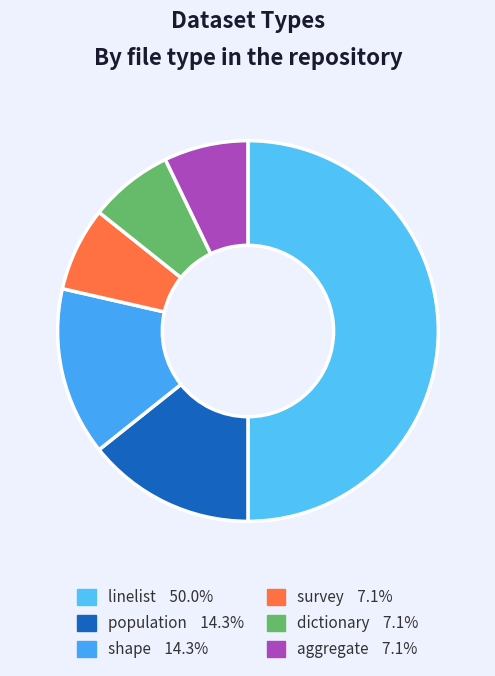

The shape slice represents 14% of the pie. True or false?

True